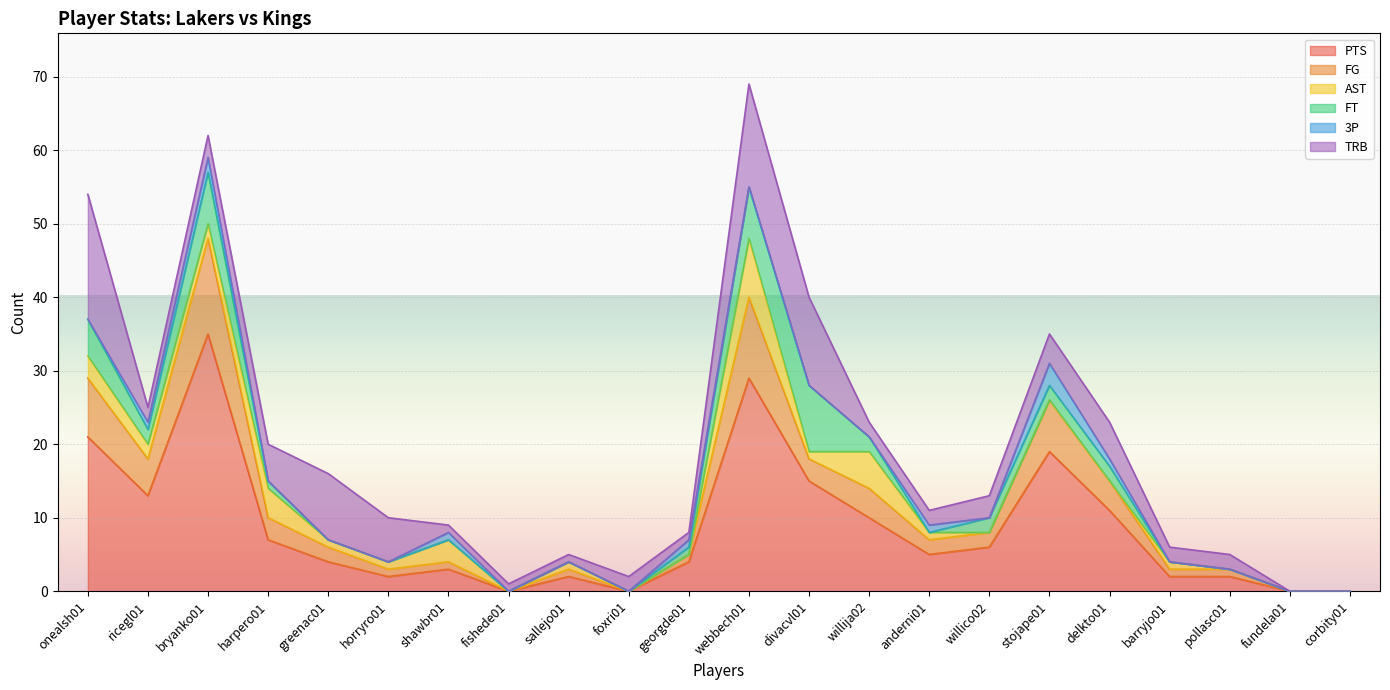

What is the difference between the maximum and minimum values in the PTS series?

35